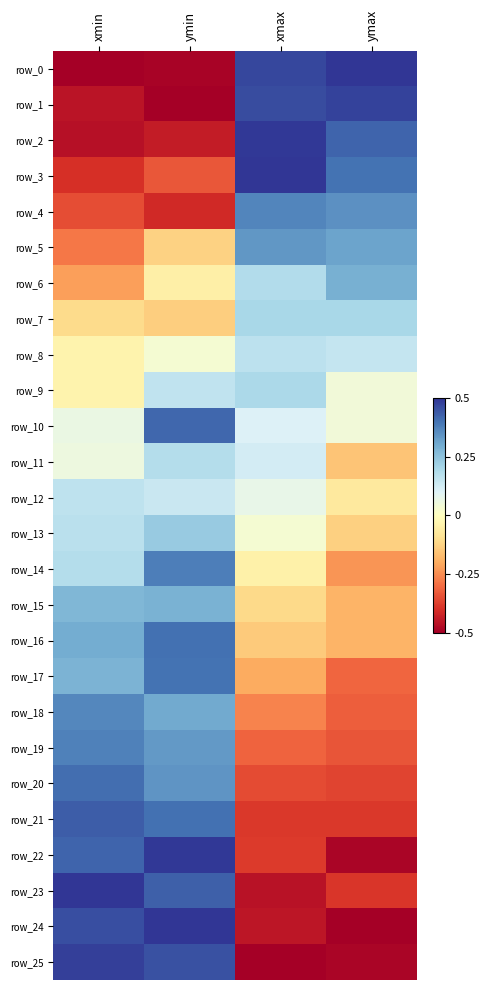

Is the value of row_10 at xmax greater than the value of row_21 at xmax?

Yes